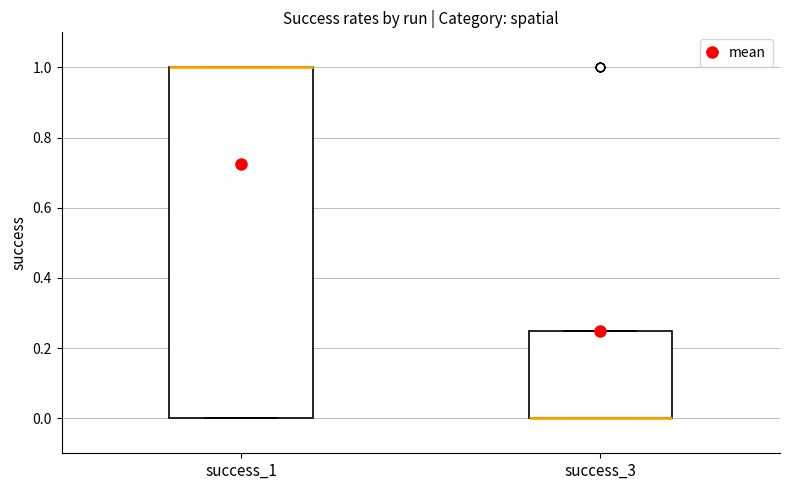

Reading left to right, read every box against the y-axis: the position of its median line, the range the box covers, and the ends of its whiskers. The values are not printed on the chart, so give them approximately, as read against the axis.

success_1: median 1.00 (drawn on the box's upper edge), box 0.00 to 1.00, whiskers 0.00 to 1.00
success_3: median 0.00 (drawn on the box's lower edge), box 0.00 to 0.26, whiskers 0.00 to 0.26